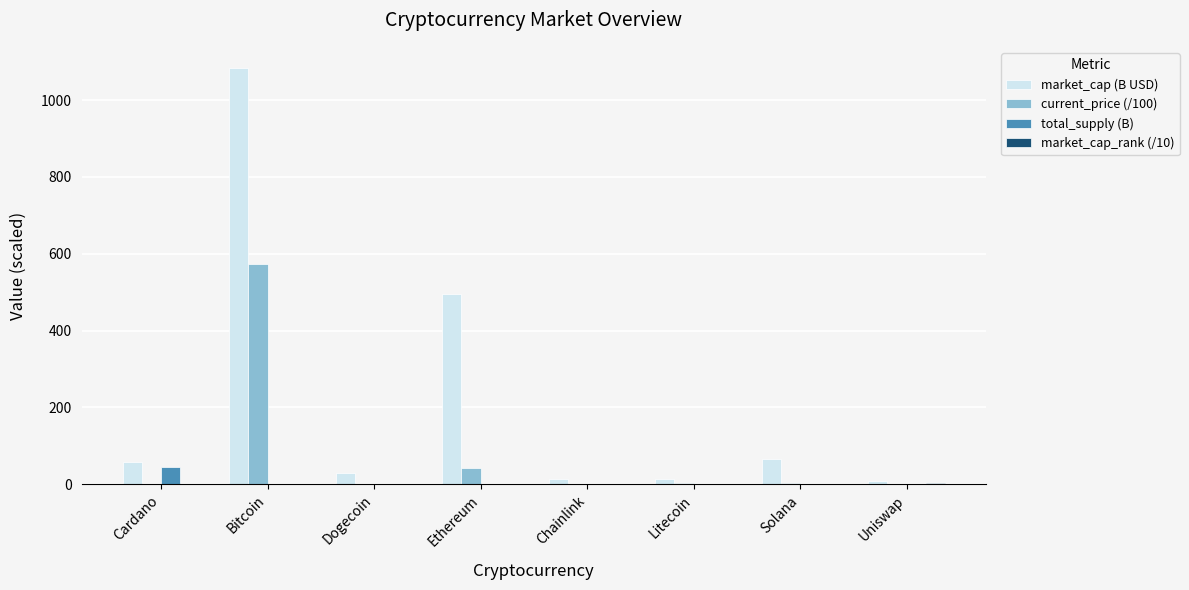

Which series has the largest total across all categories?

market_cap (B USD)